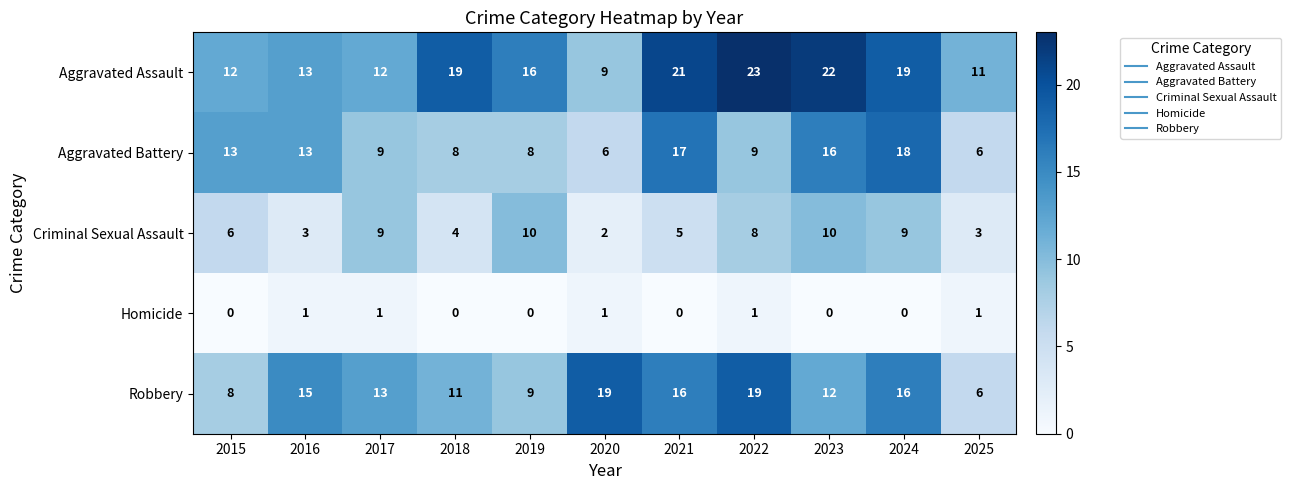

What is the maximum value shown in the chart?

23